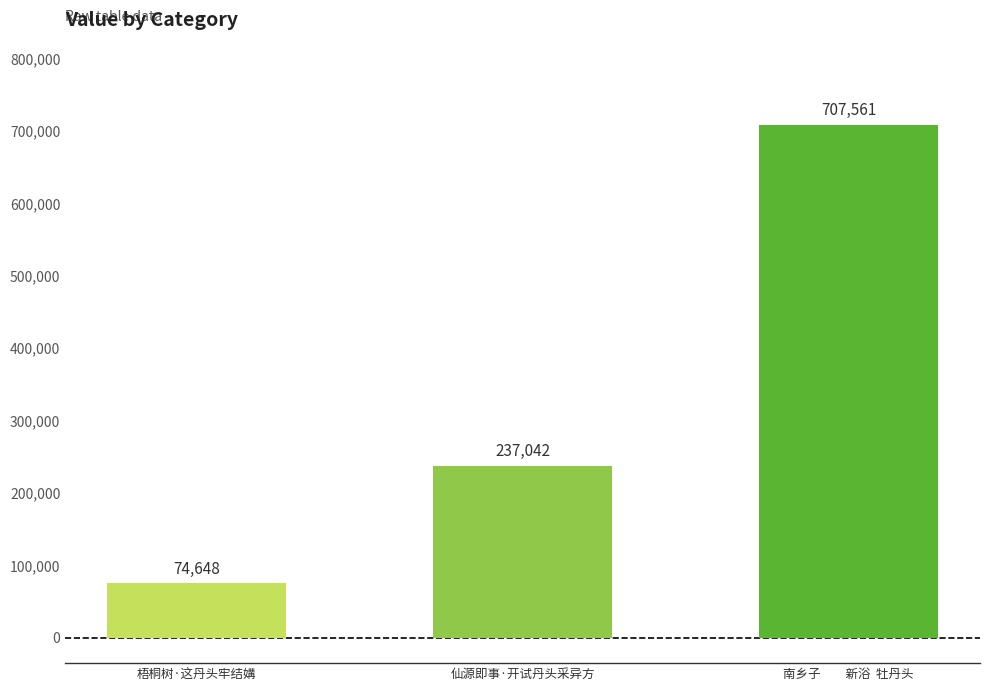

What is the average value?

339750